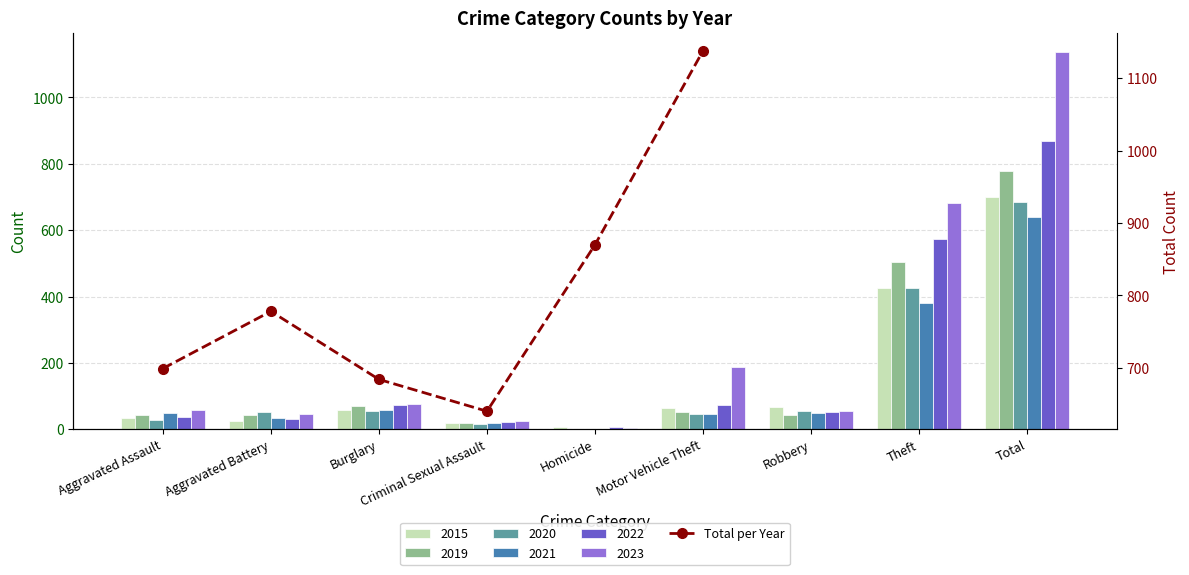

How many values are below 778?

3